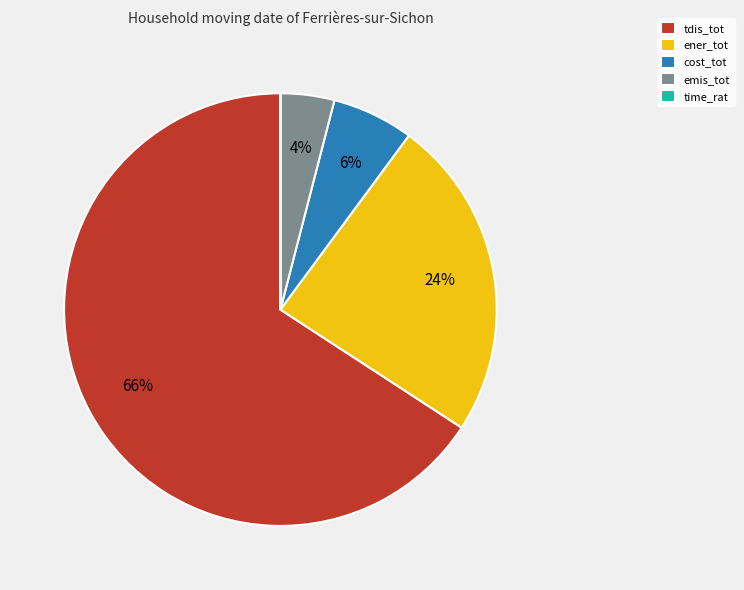

What is the largest slice in the pie chart?

tdis_tot